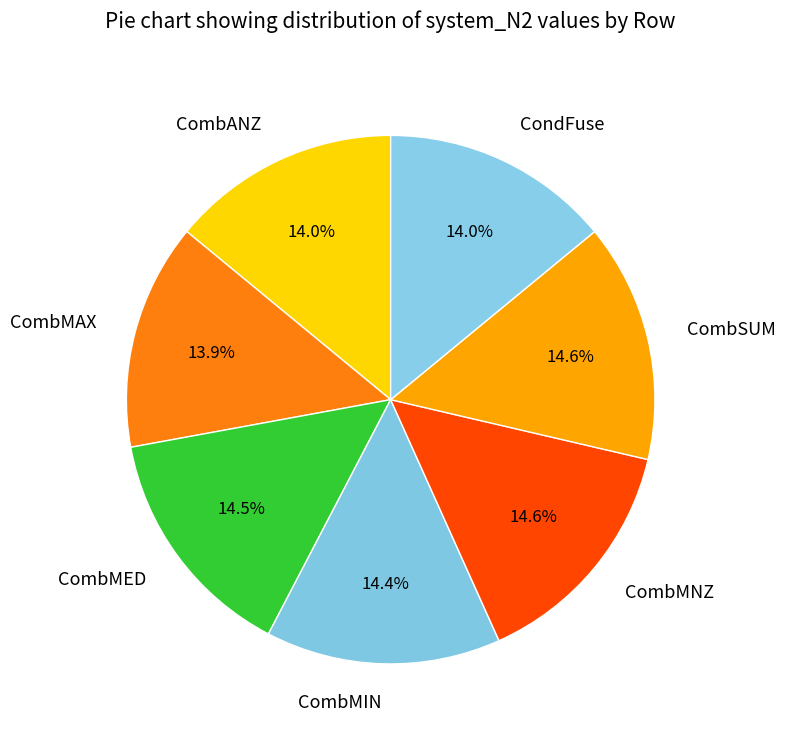

True or false: CombSUM accounts for 23% of the total.

False